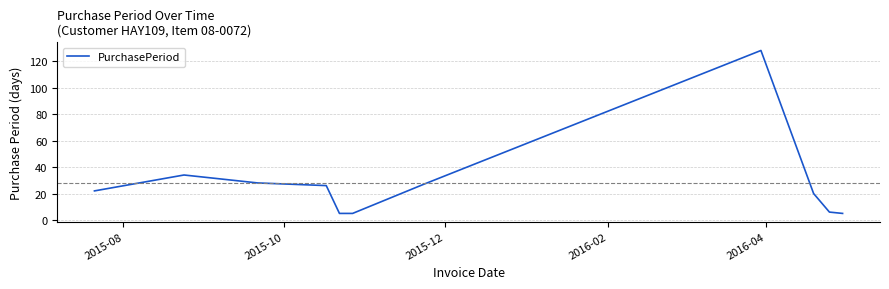

What is the greatest value displayed?

128